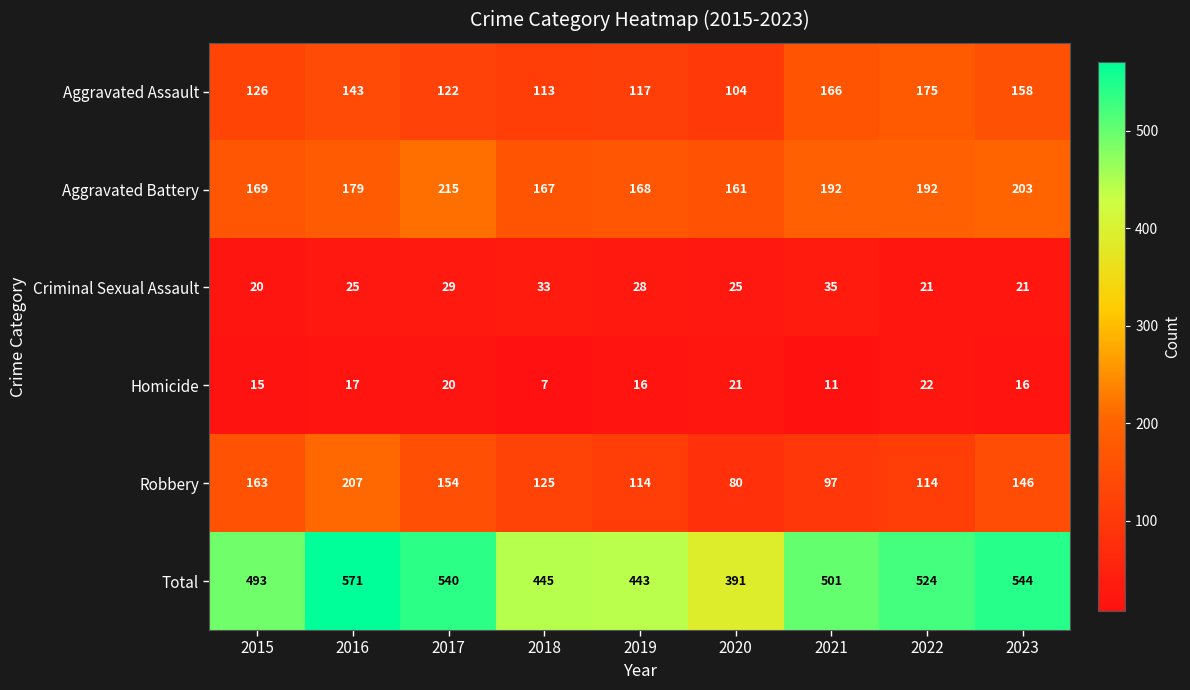

The value of Aggravated Assault at 2018 is 113. True or false?

True